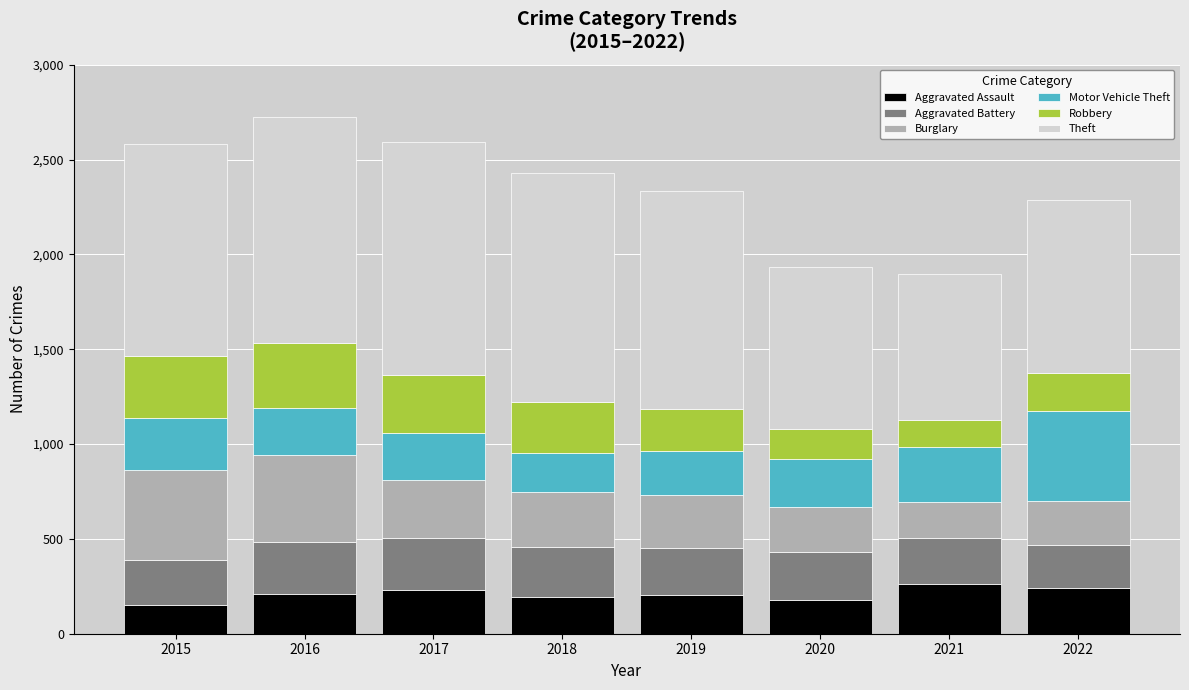

What is the total value across all series at 2022?

2285